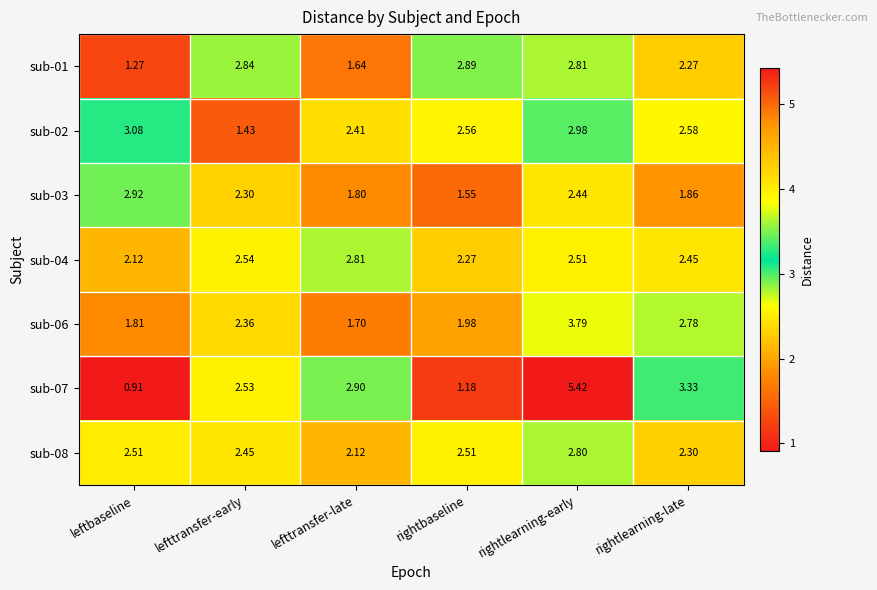

At which category is the sum across all series the highest?

rightlearning-early